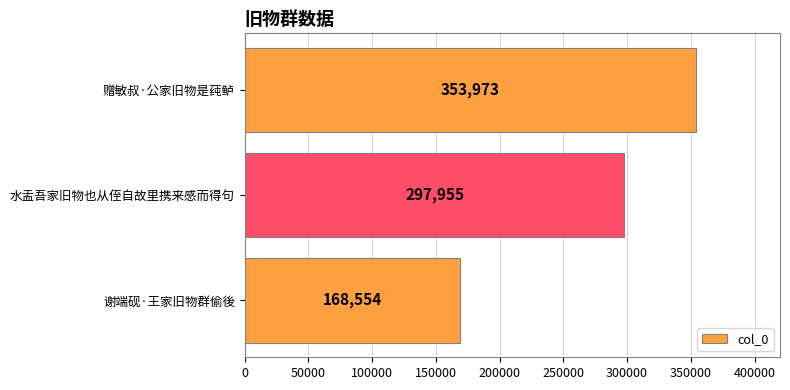

Where is the data nearest to the value 261263?

水盂吾家旧物也从侄自故里携来感而得句